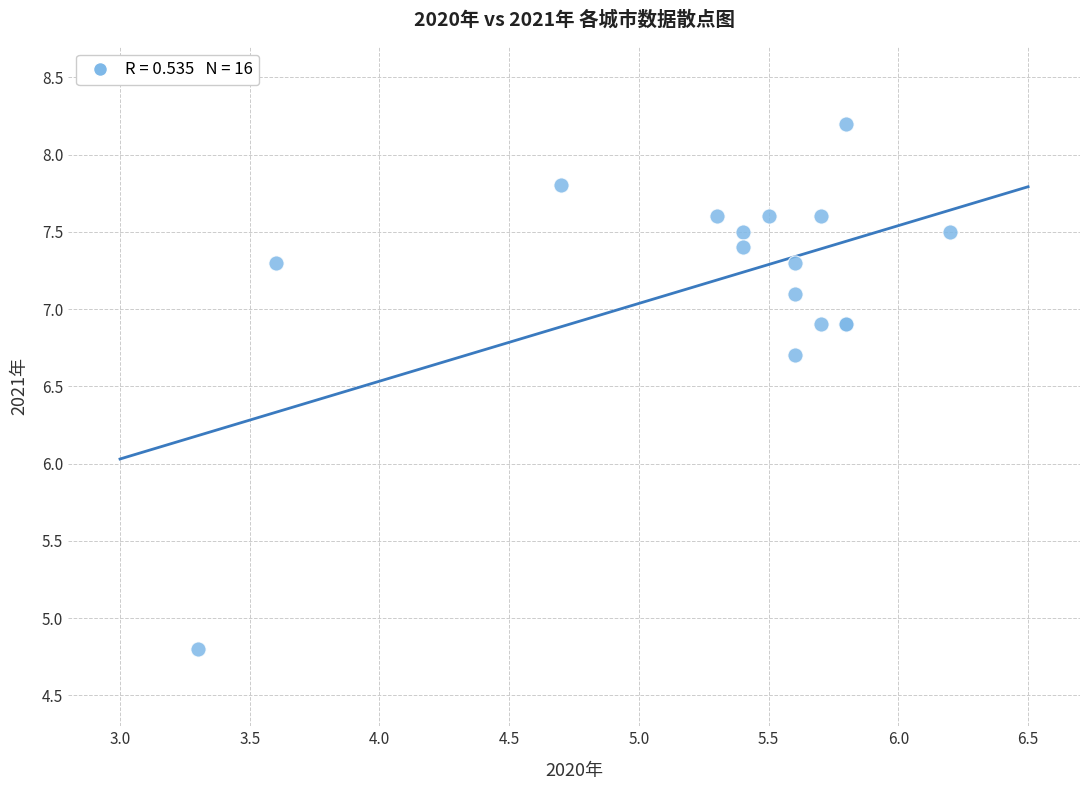

What Y value in the scatter plot is closest to 6?

6.7